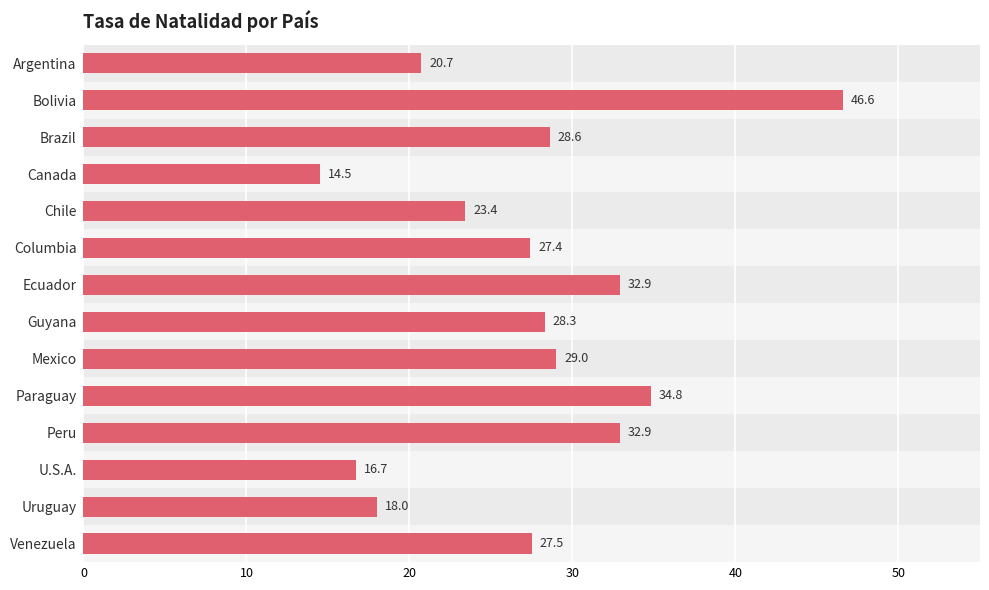

Which has a higher value, Venezuela or Bolivia?

Bolivia